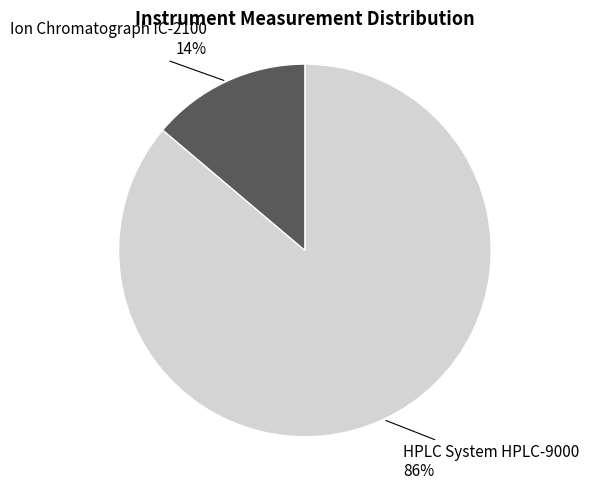

To the nearest percent, what is the average slice percentage?

50%